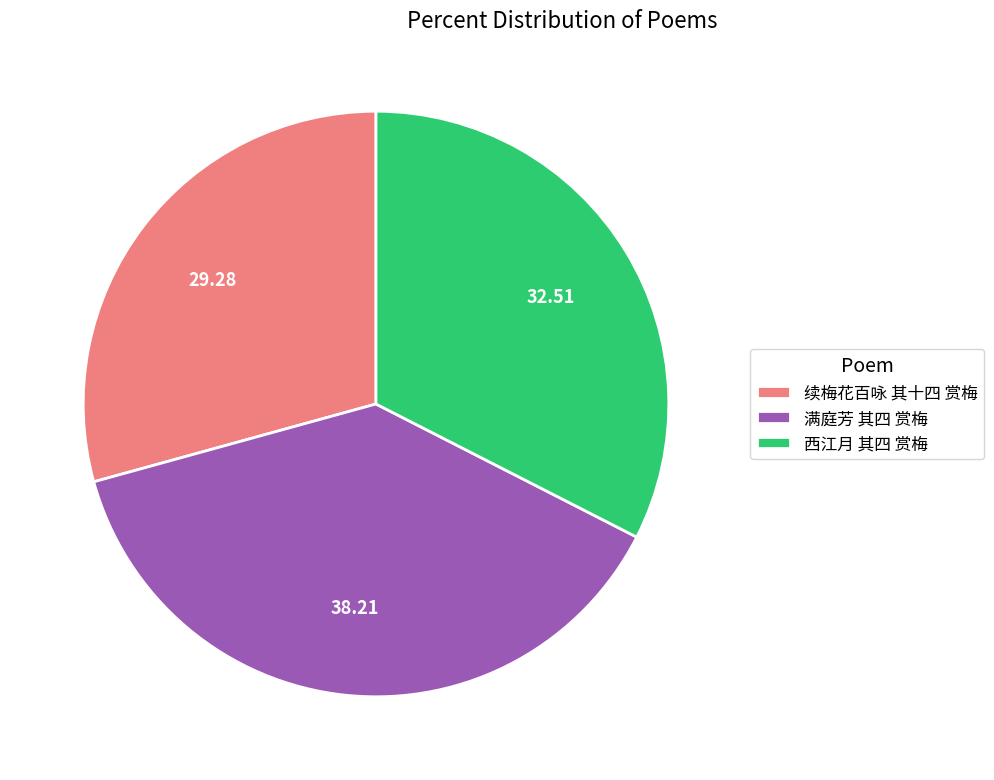

What is the largest slice in the pie chart?

满庭芳 其四 赏梅